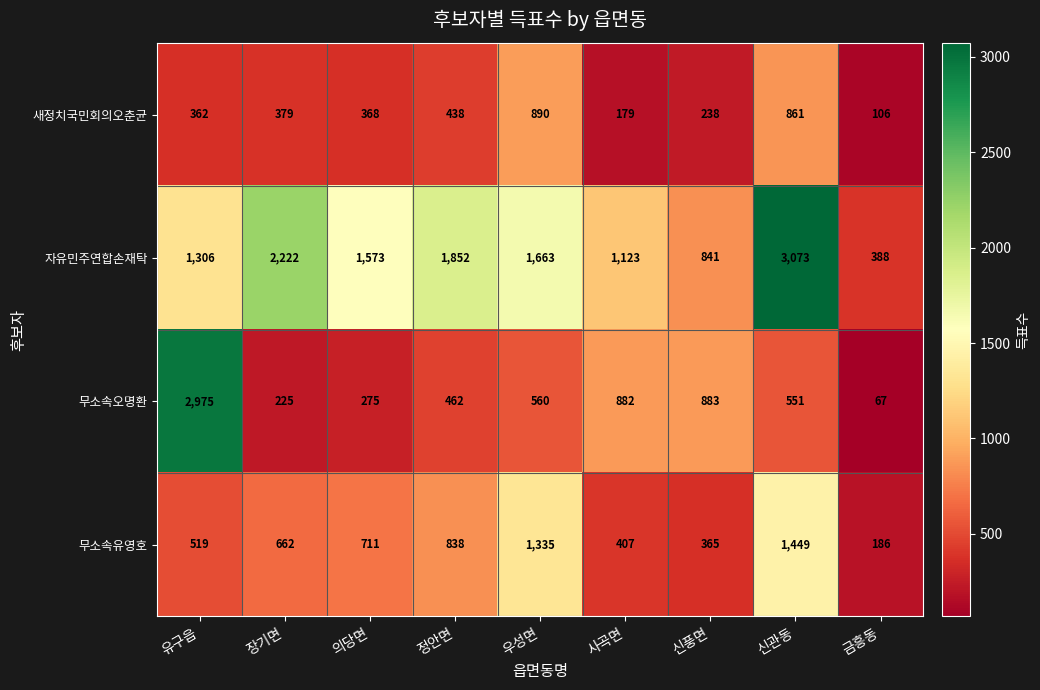

What is the lowest value of the 무소속오명환 series?

67